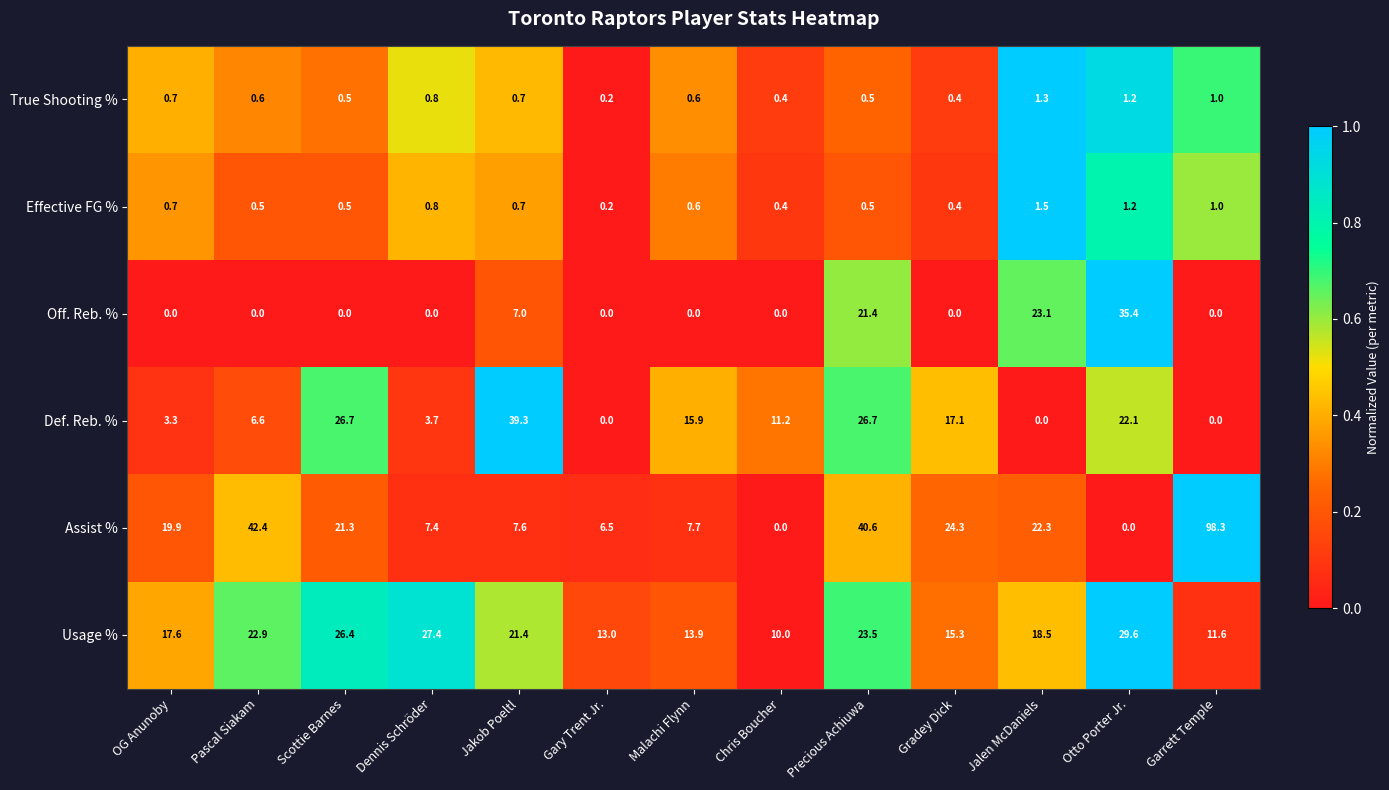

Which series has the largest total across all categories?

Assist %